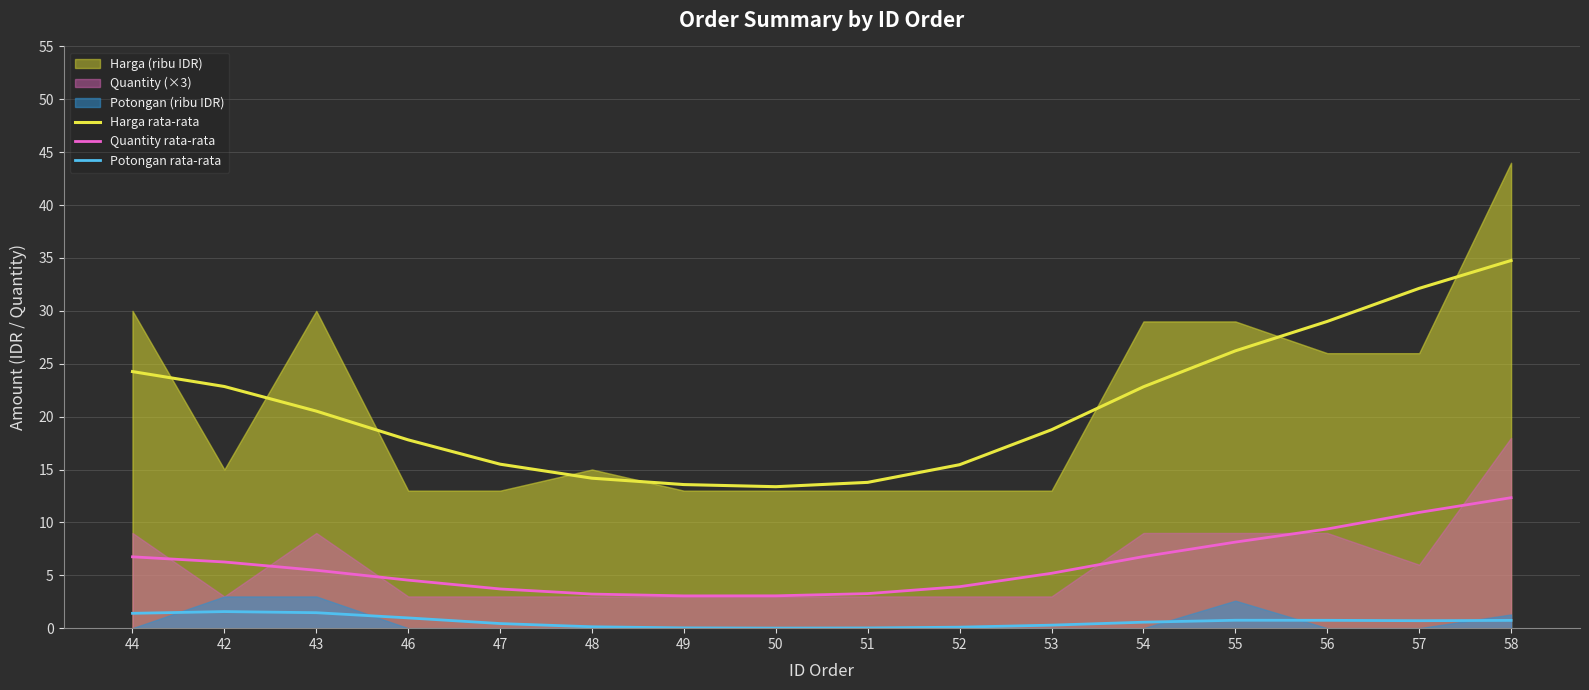

At which label does Quantity rata-rata reach its peak?

58